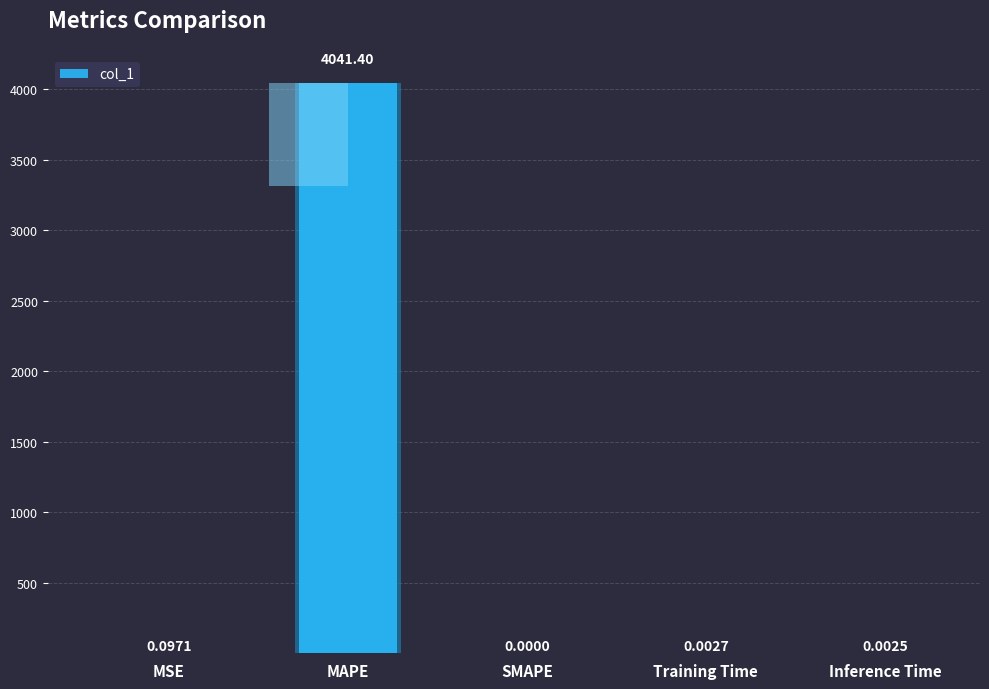

What is the value of the 2nd bar from the left?

4041.4